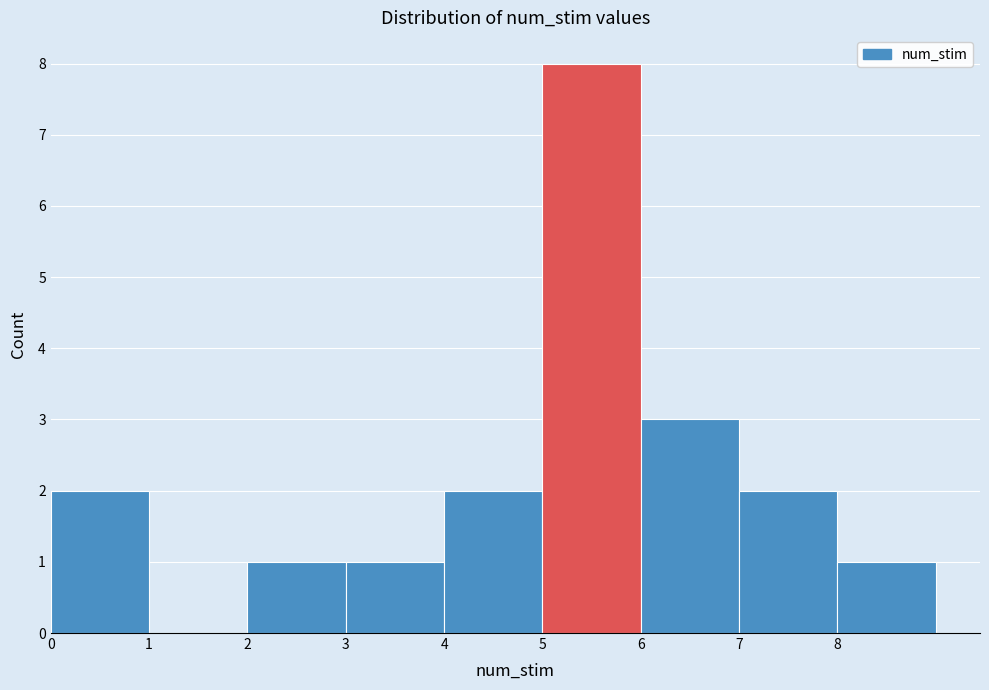

Which range on the x-axis has the tallest bar?

5 to 6